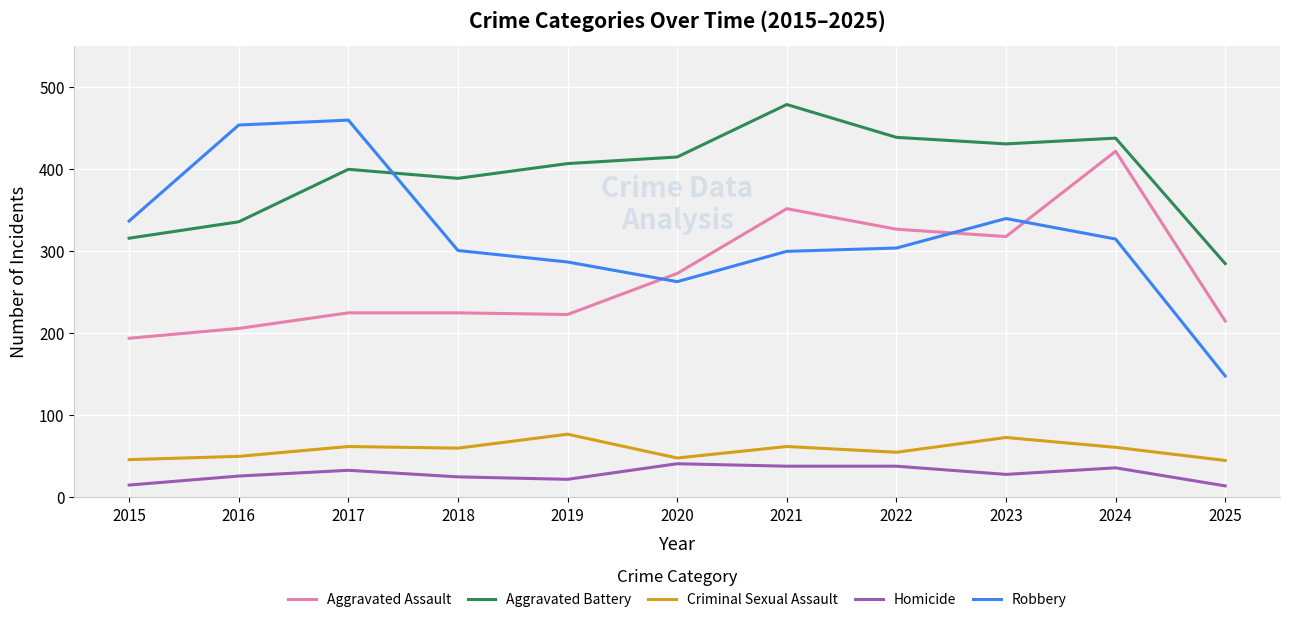

Which series has the largest range (max minus min)?

Robbery